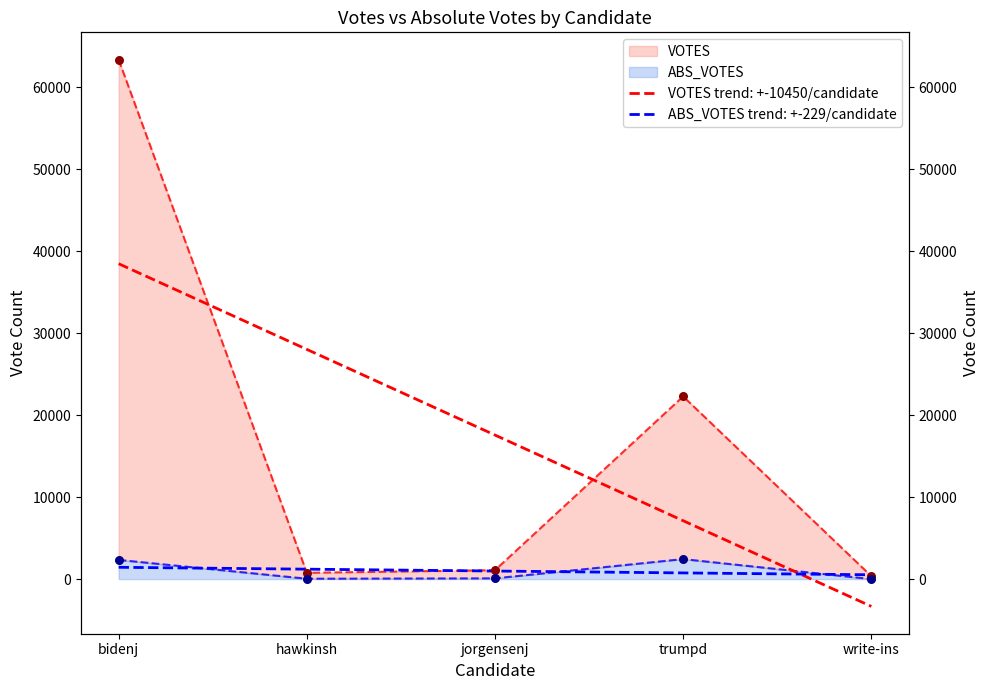

What is the total value across all series at hawkinsh?

813